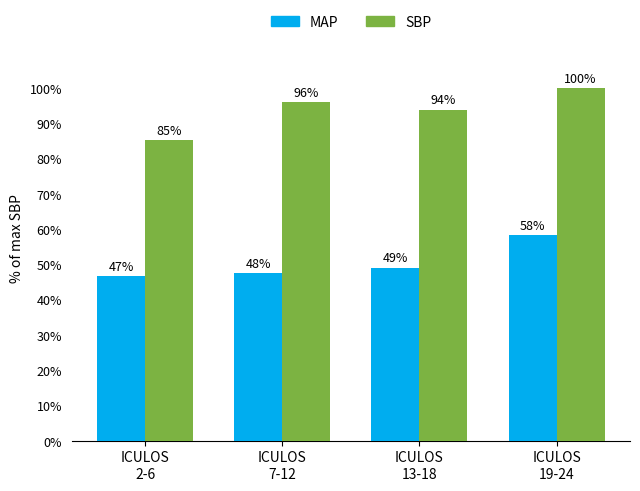

What position from the left is ICULOS
19-24?

4